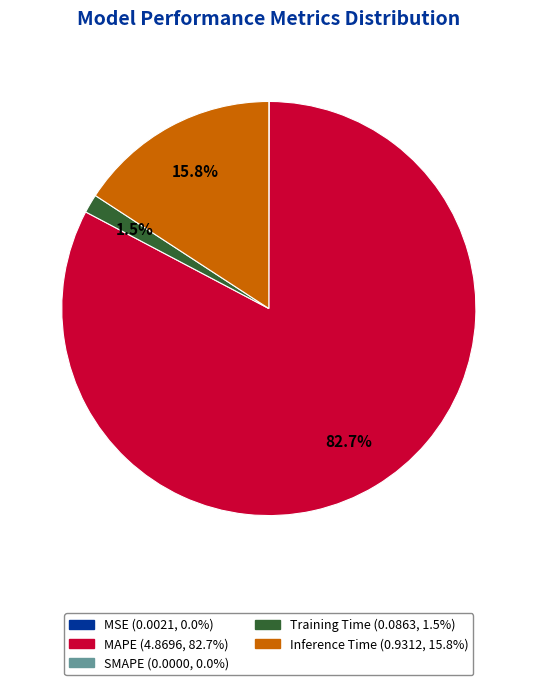

Is there a majority slice in this chart?

Yes